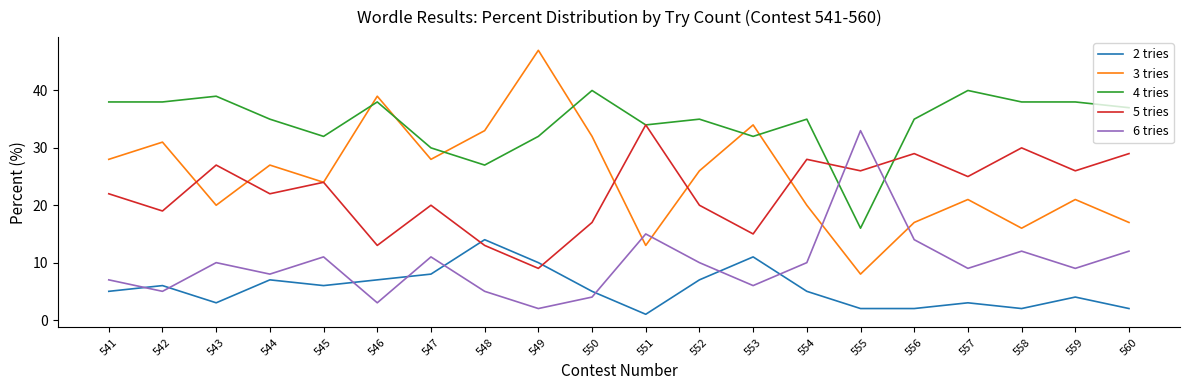

Between 557 and 560, which is larger?

557